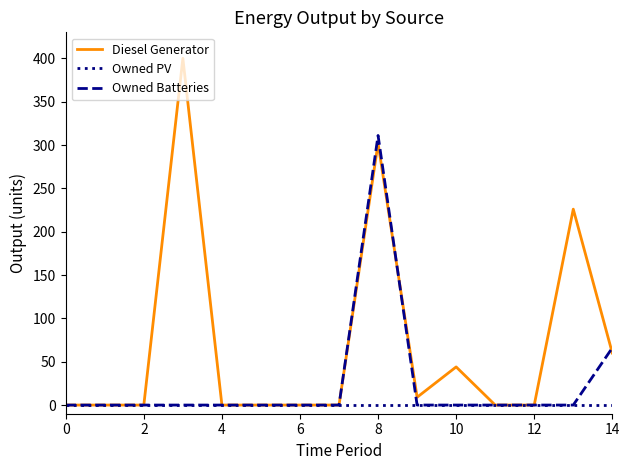

Reading right to left, what are all the values shown in this chart?

Diesel Generator: 60	226	0	0	44	9	302	0	0	0	0	400	0	0	0
Owned PV: 0	0	0	0	0	0	0	0	0	0	0	0	0	0	0
Owned Batteries: 66	0	0	0	0	0	311	0	0	0	0	0	0	0	0